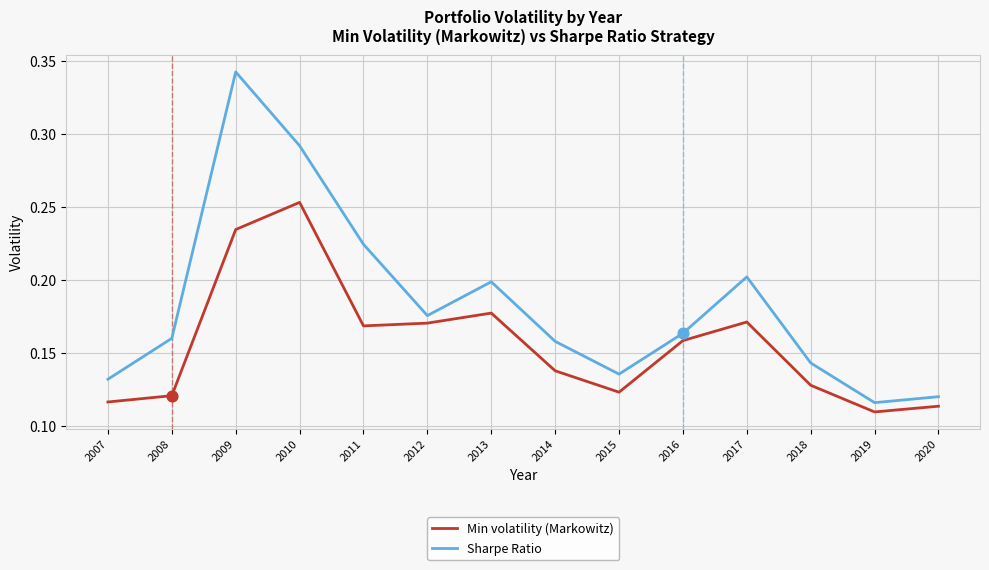

At which category is the sum across all series the highest?

2009